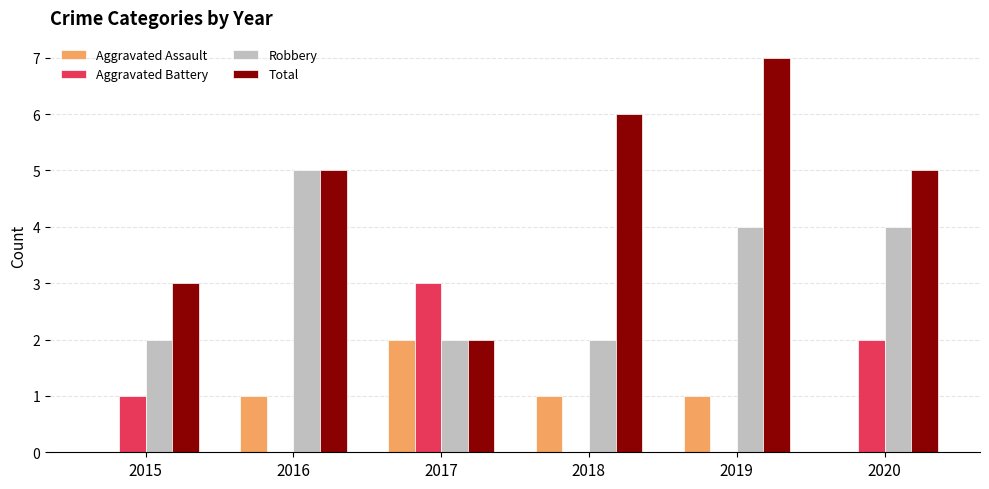

Which series has the largest total across all categories?

Total